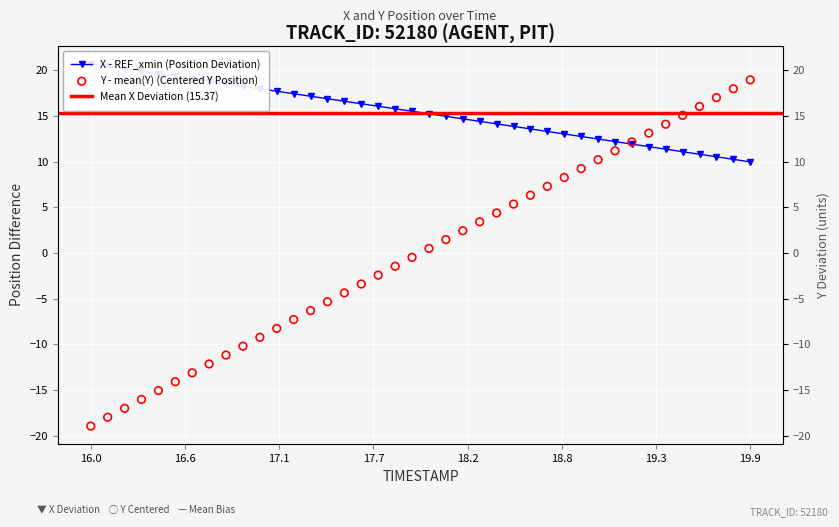

At how many categories does at least one series exceed -16?

40